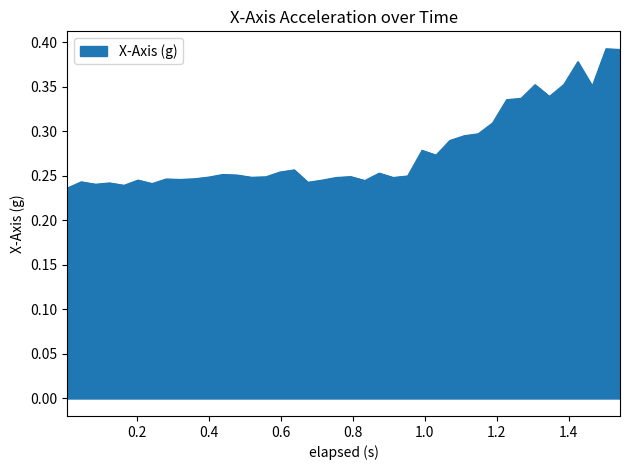

Reading right to left, what are all the values shown in this chart?

1.543=0.4	1.504=0.4	1.466=0.4	1.426=0.4	1.387=0.4	1.347=0.3	1.307=0.4	1.268=0.3	1.228=0.3	1.189=0.3	1.149=0.3	1.11=0.3	1.07=0.3	1.032=0.3	0.993=0.3	0.953=0.2	0.913=0.2	0.874=0.3	0.834=0.2	0.795=0.2	0.755=0.2	0.716=0.2	0.676=0.2	0.638=0.3	0.598=0.3	0.559=0.2	0.519=0.2	0.48=0.3	0.44=0.3	0.401=0.2	0.361=0.2	0.322=0.2	0.282=0.2	0.243=0.2	0.204=0.2	0.165=0.2	0.125=0.2	0.086=0.2	0.046=0.2	0.007=0.2